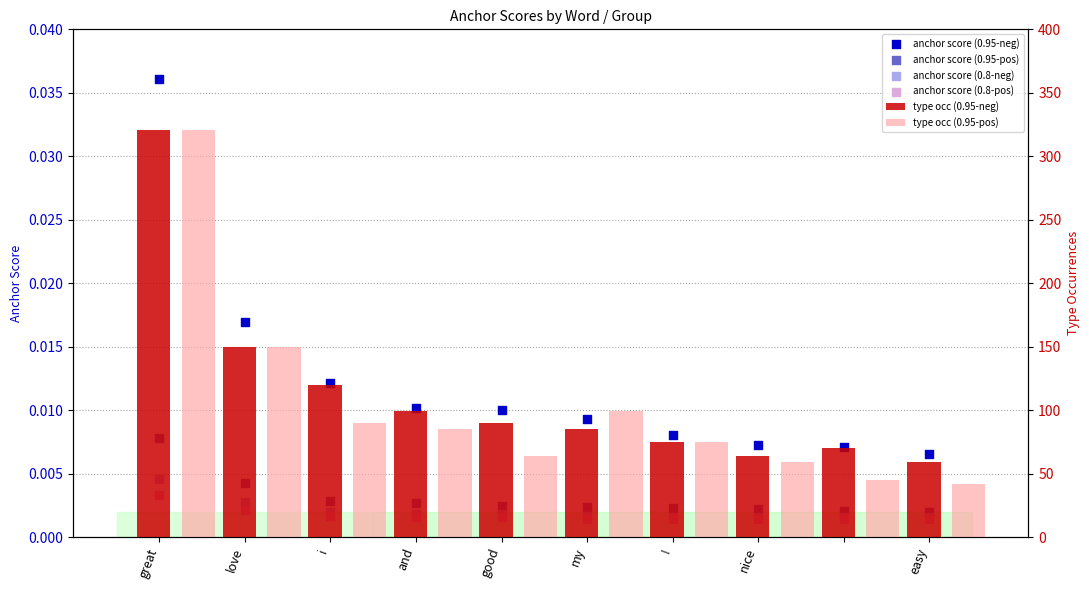

What is the total value across all series at easy?

101.0